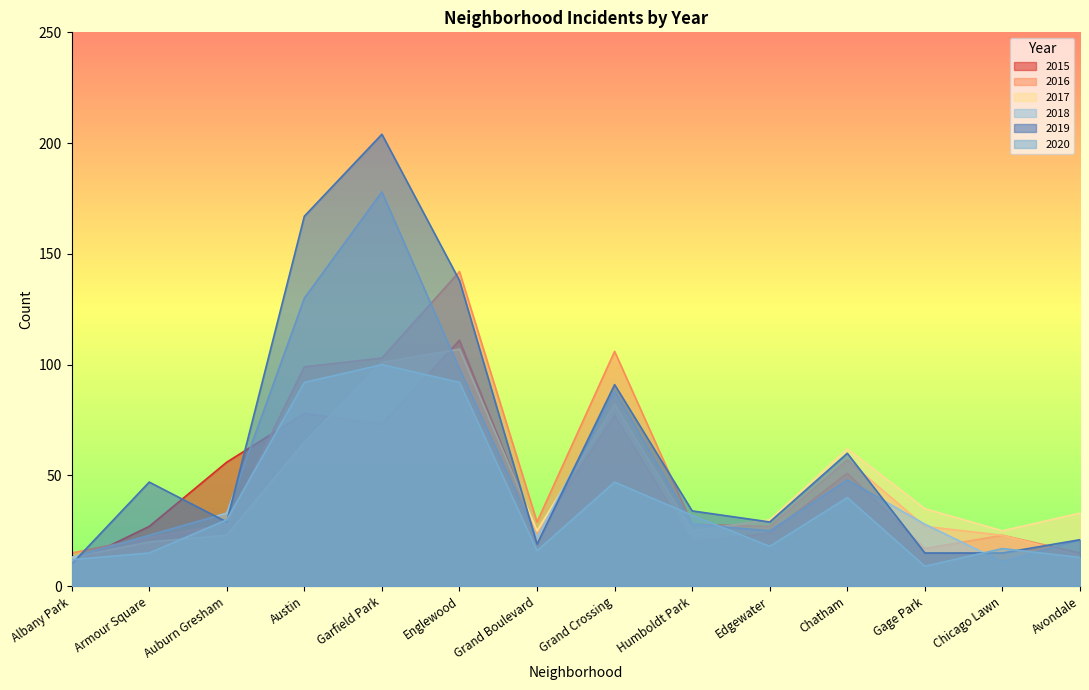

At which category is the sum across all series the highest?

Garfield Park